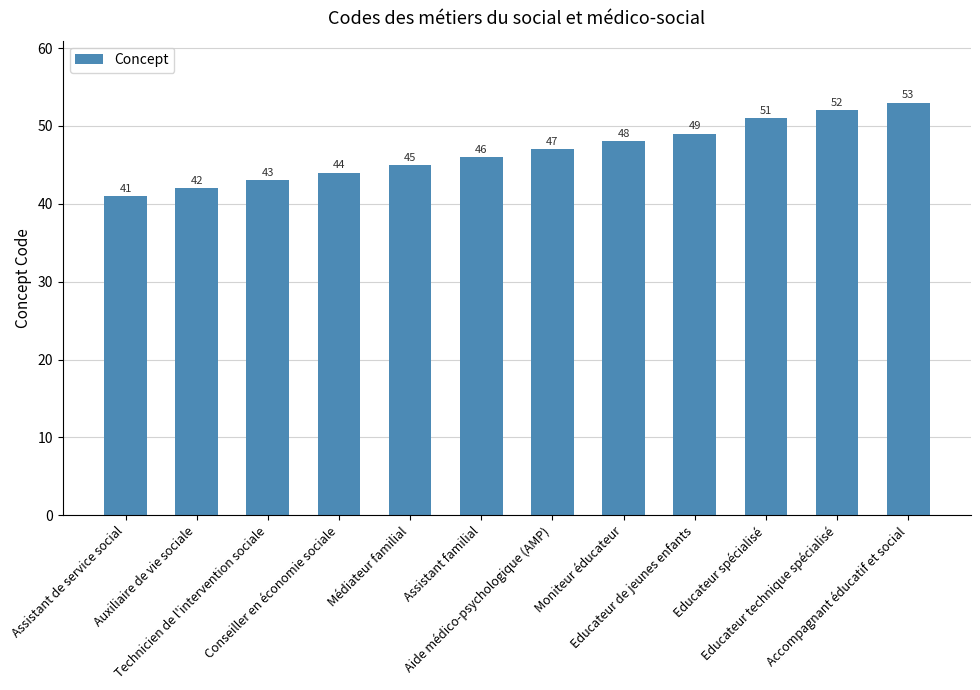

Is it true that the value at Moniteur éducateur is 48?

True